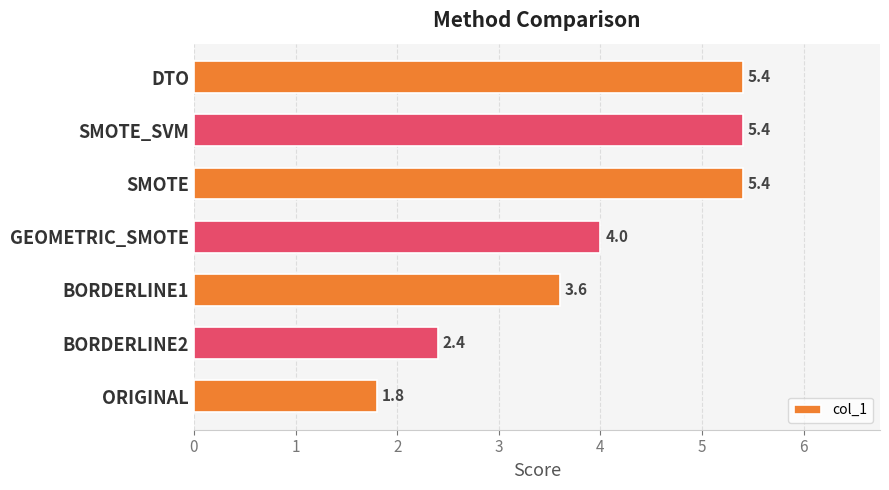

How many series are shown in this chart?

1